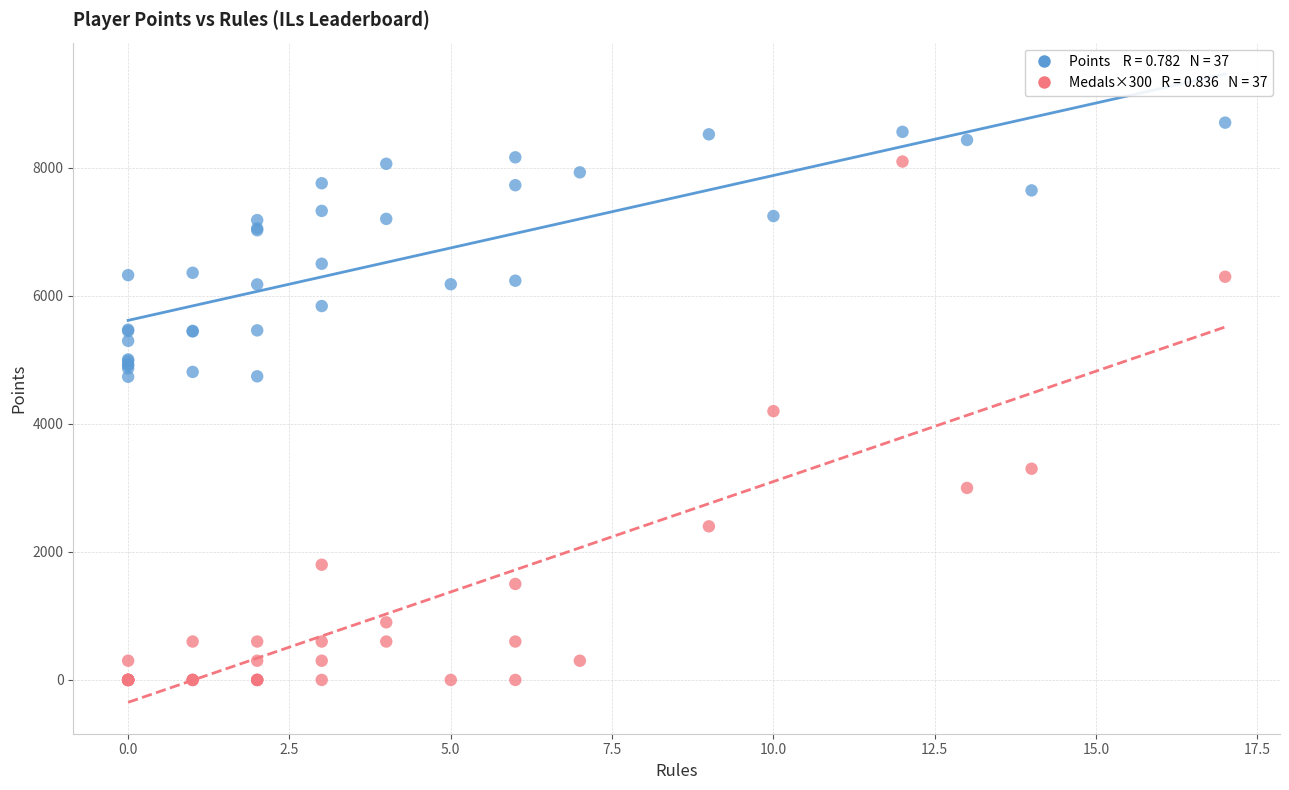

Across all series, what Y value is closest to 4354?

4200